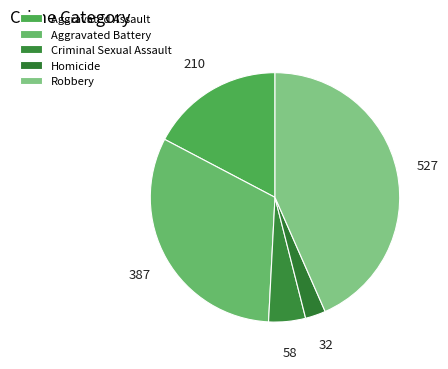

To the nearest percent, what is the average slice percentage?

20%